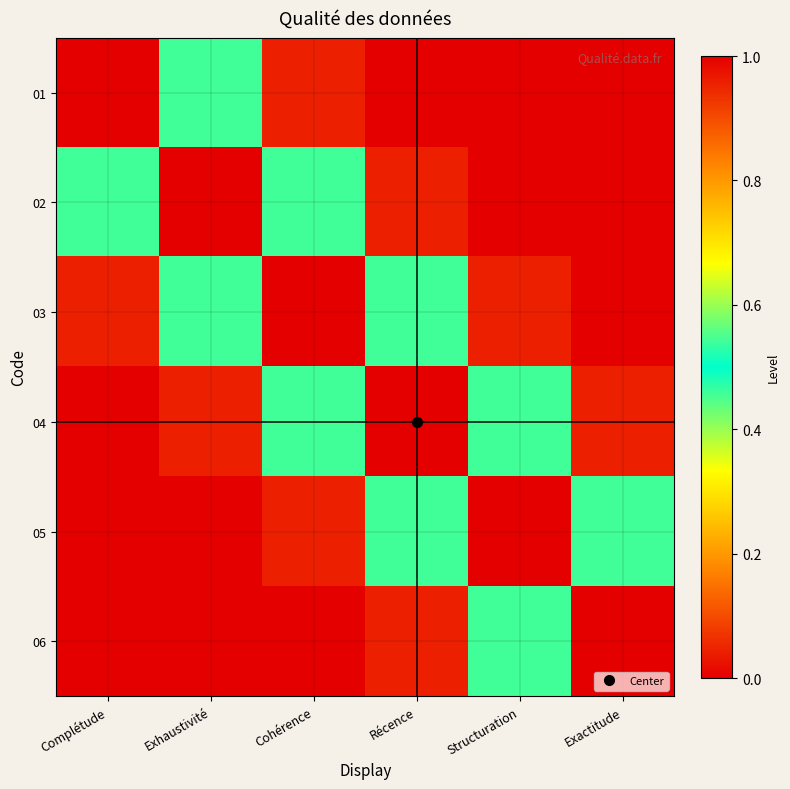

How many distinct data groups are displayed?

6